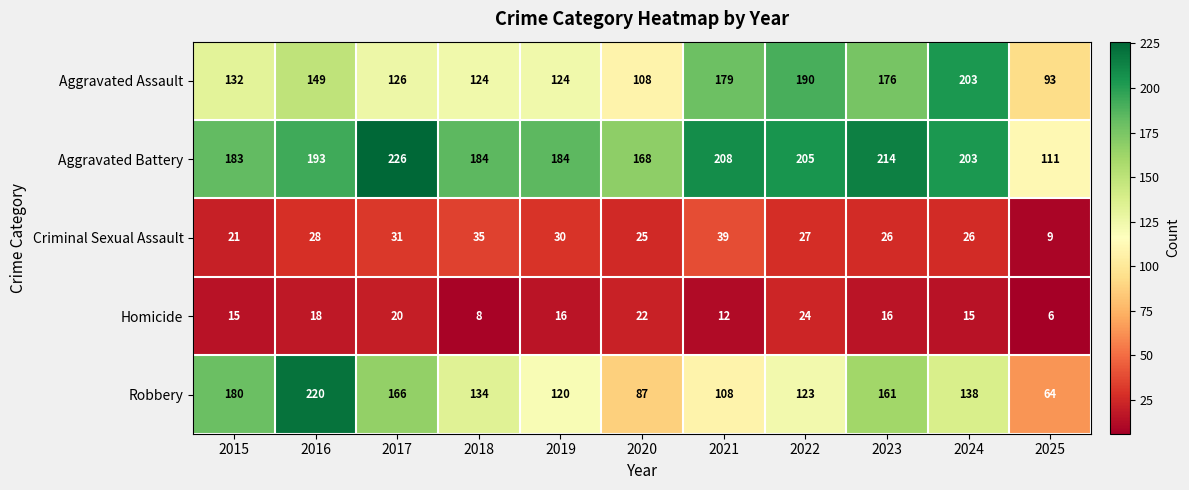

Where is Aggravated Assault nearest to the value 148?

2016